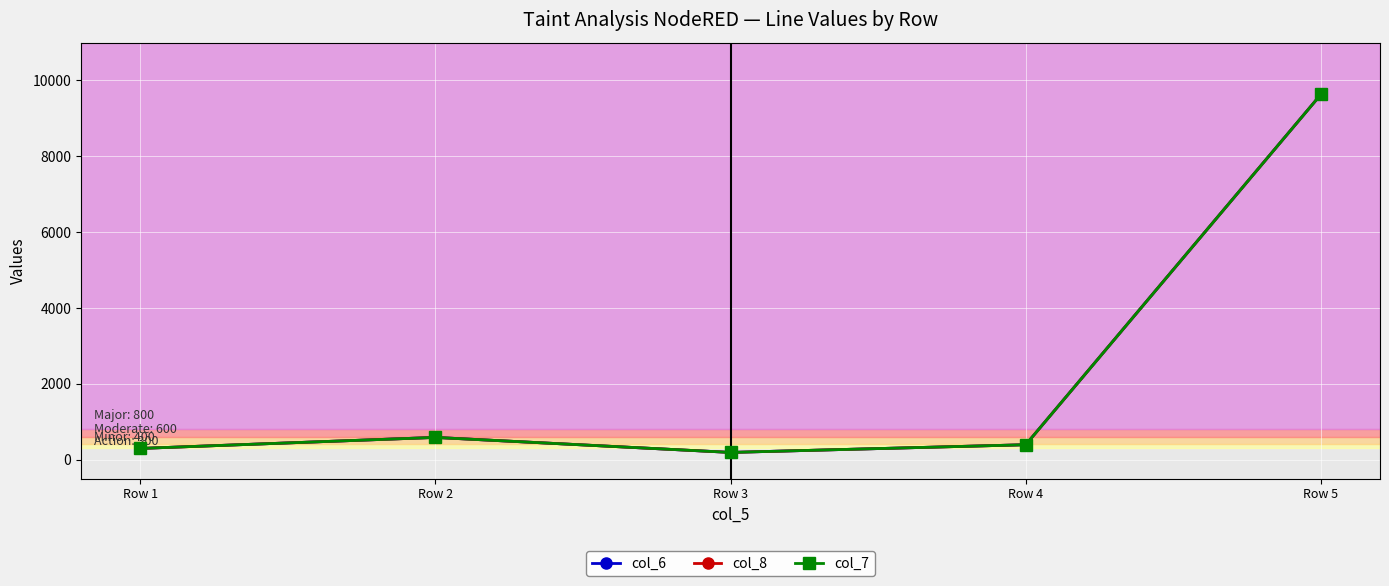

List the series in order of their peak value, lowest first.

col_6, col_8, col_7